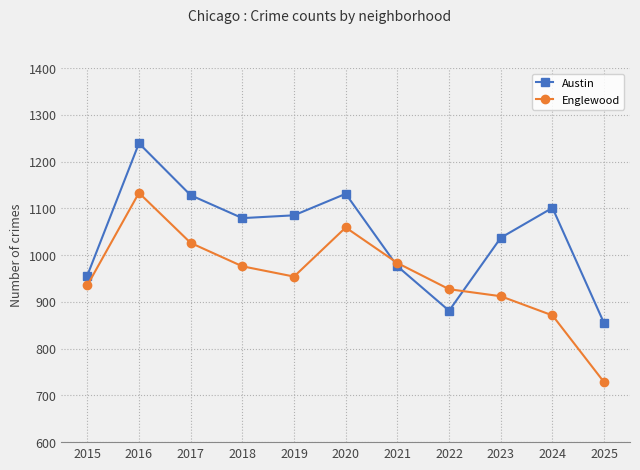

Which series has the largest total across all categories?

Austin